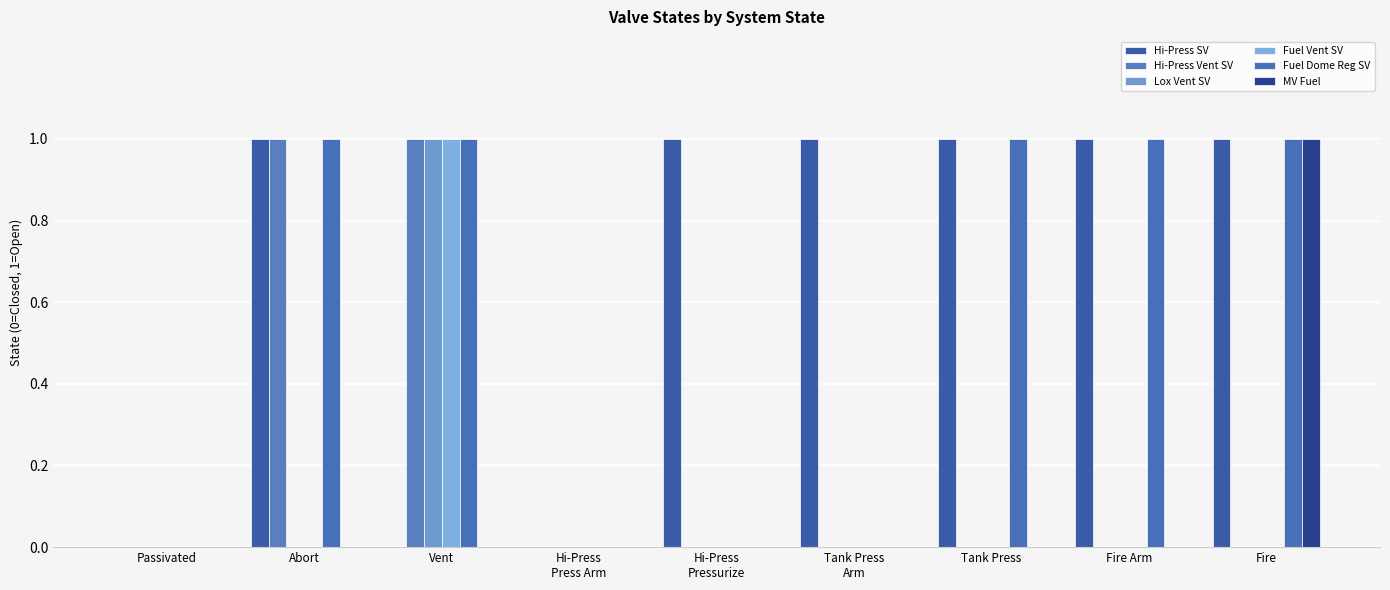

How many groups of bars are there?

9